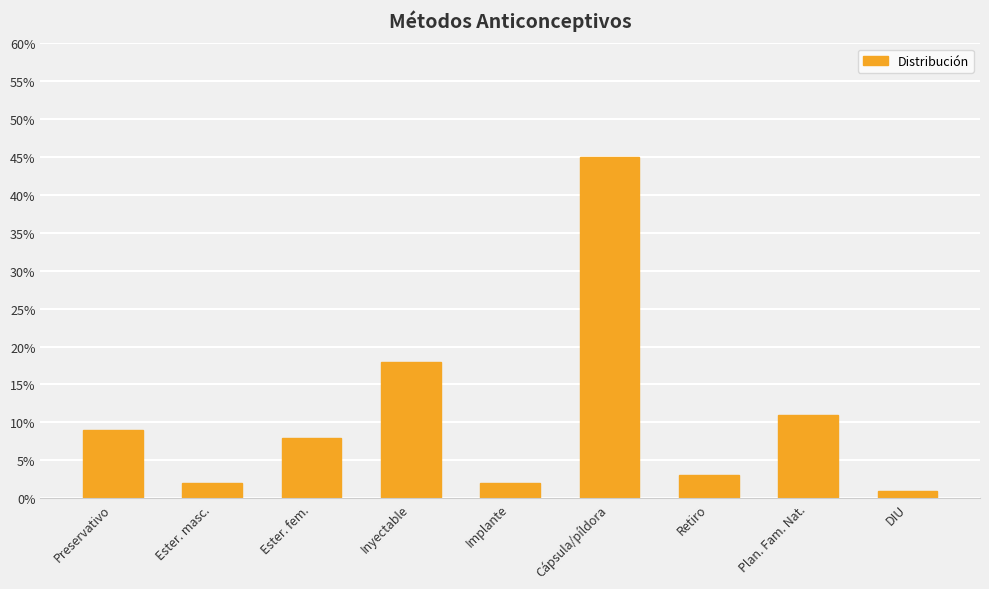

What position from the left is Preservativo?

1